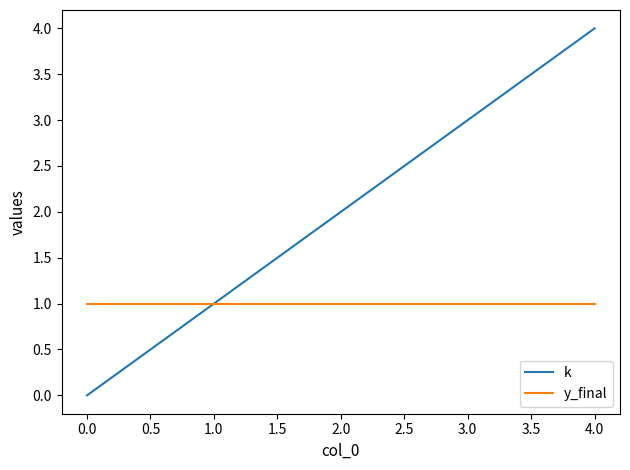

Which series has the largest range (max minus min)?

k